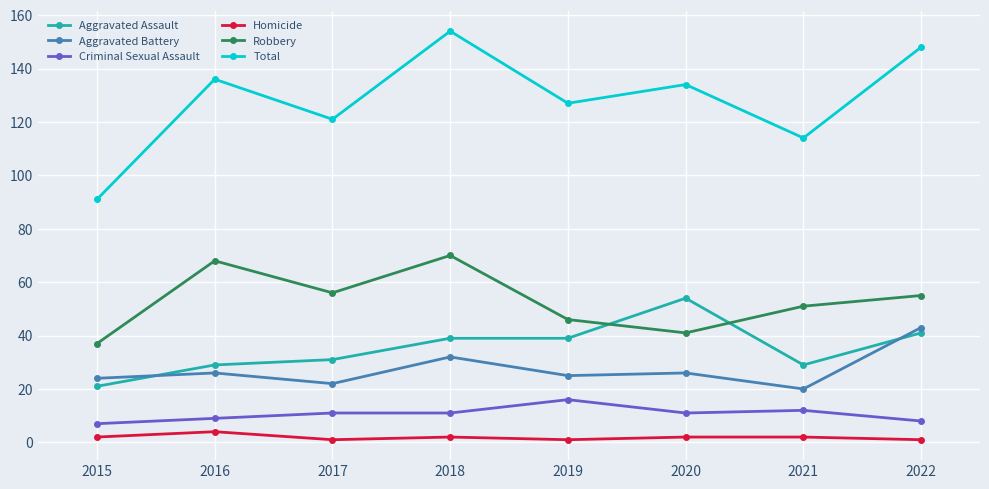

How many interior local peaks does the Robbery series have?

2